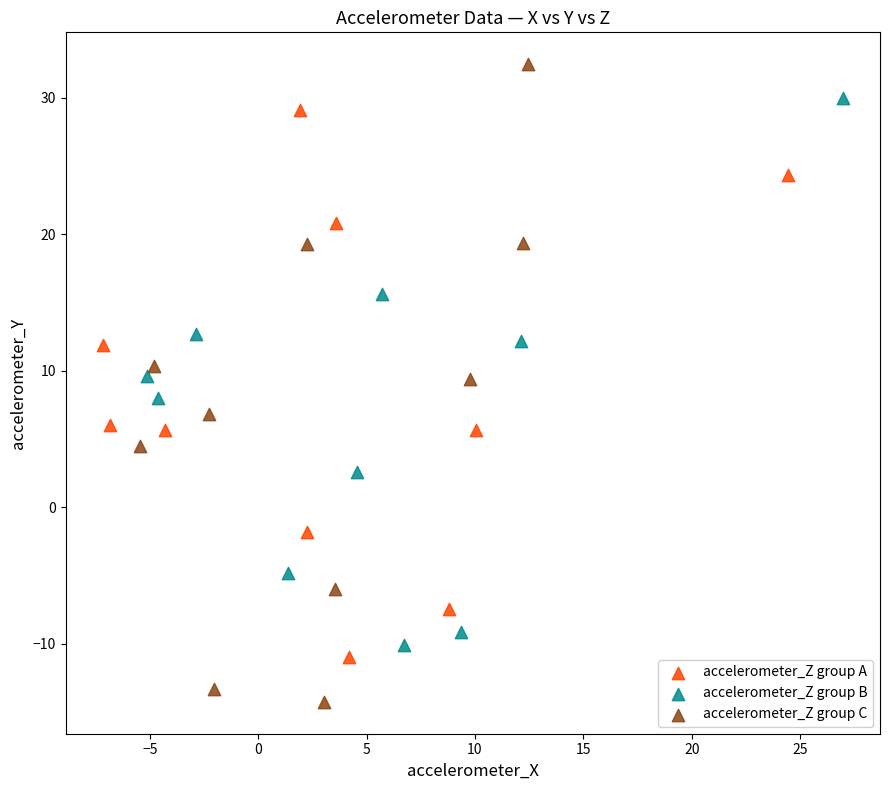

Which series contains the highest Y value?

accelerometer_Z group C